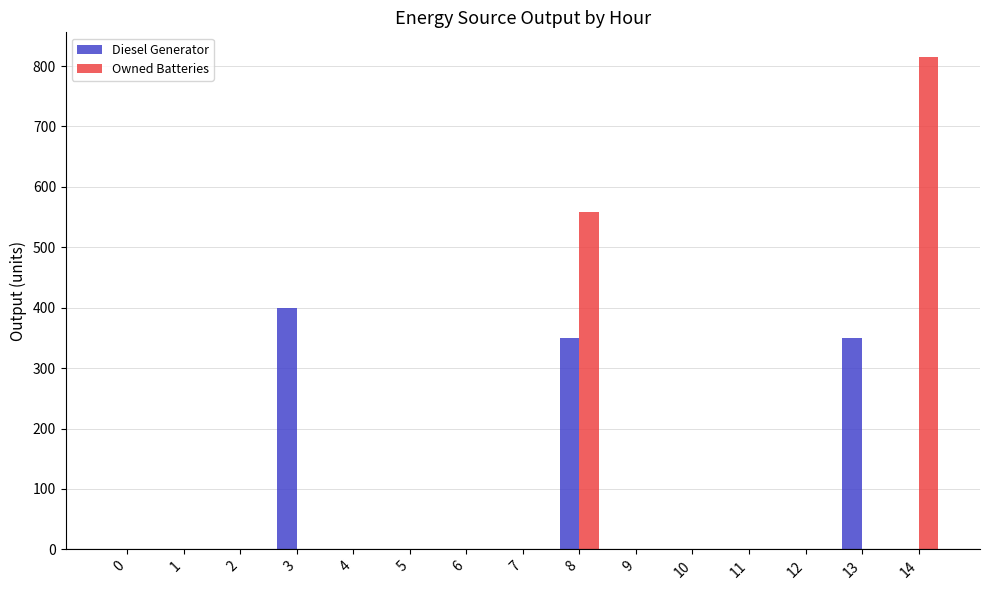

Does the chart contain stacked bars?

No